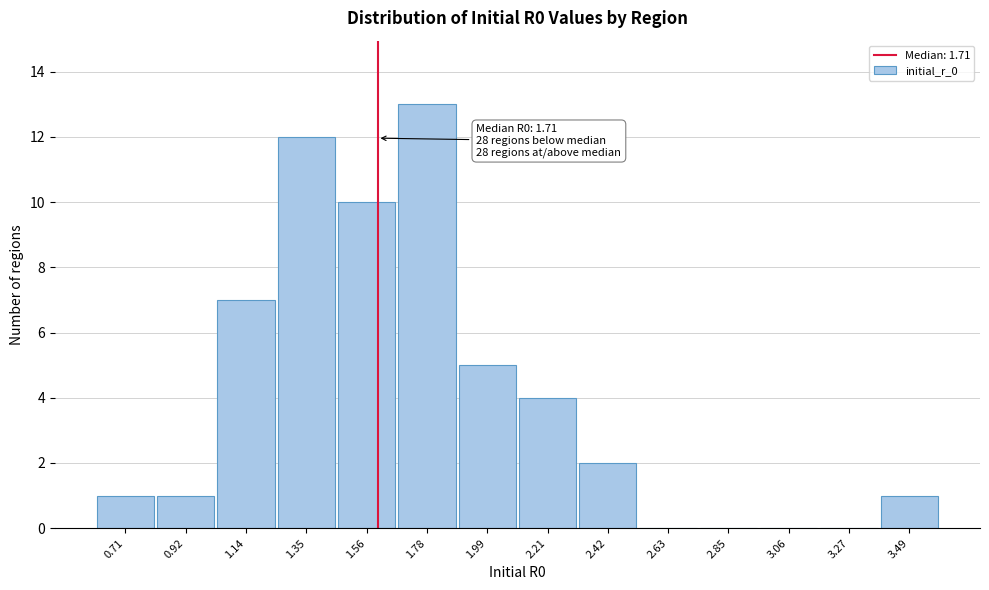

Reading right to left, transcribe all the data shown in this chart.

3.49=1	3.27=0	3.06=0	2.85=0	2.63=0	2.42=2	2.21=4	1.99=5	1.78=13	1.56=10	1.35=12	1.14=7	0.92=1	0.71=1